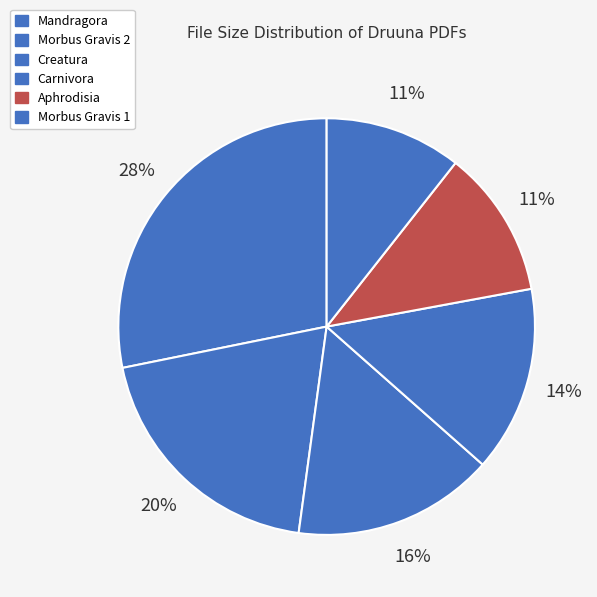

Does any single category account for the majority?

No